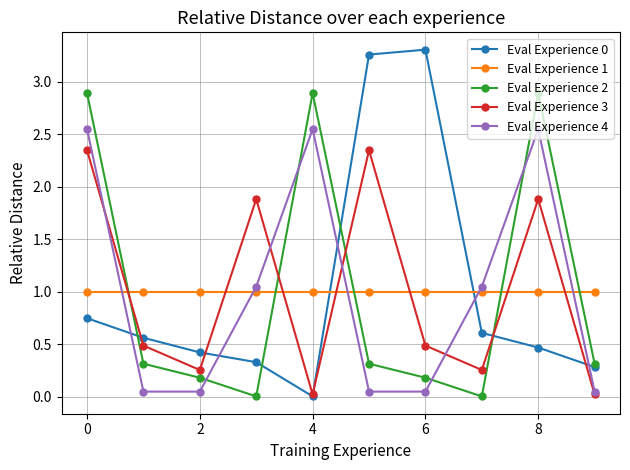

True or false: Eval Experience 3 has more than 0 points higher than both neighbors.

True